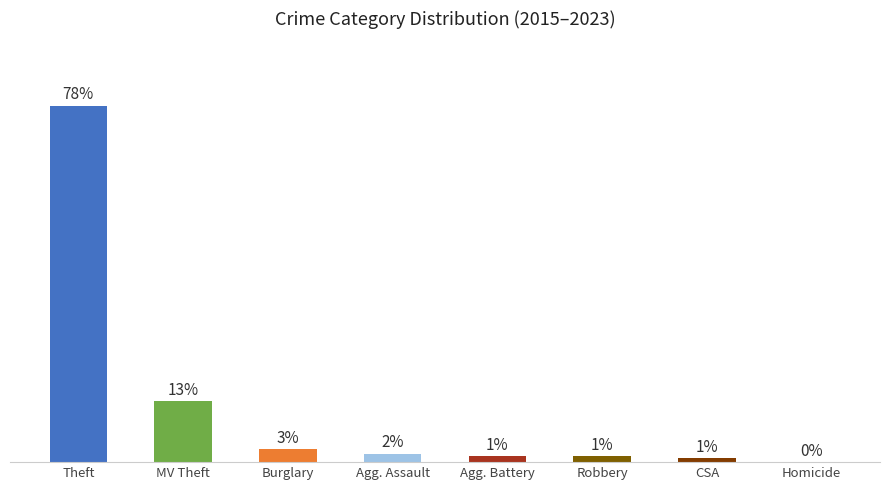

The chart shows a value of 1.3 at Agg. Battery. True or false?

True